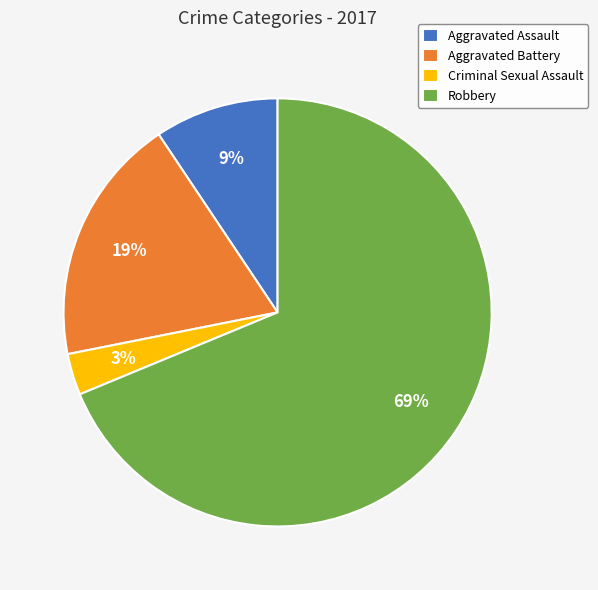

To the nearest percent, what portion does Aggravated Assault represent?

9%